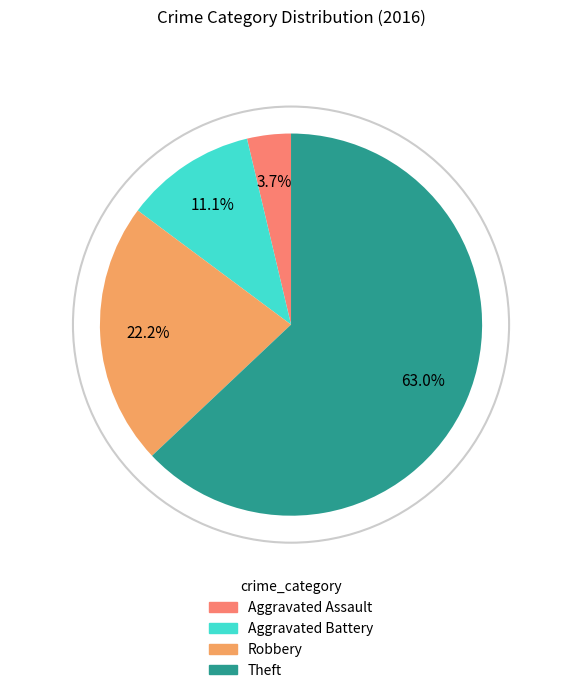

Combined, do Theft and Aggravated Assault account for over 50%?

Yes